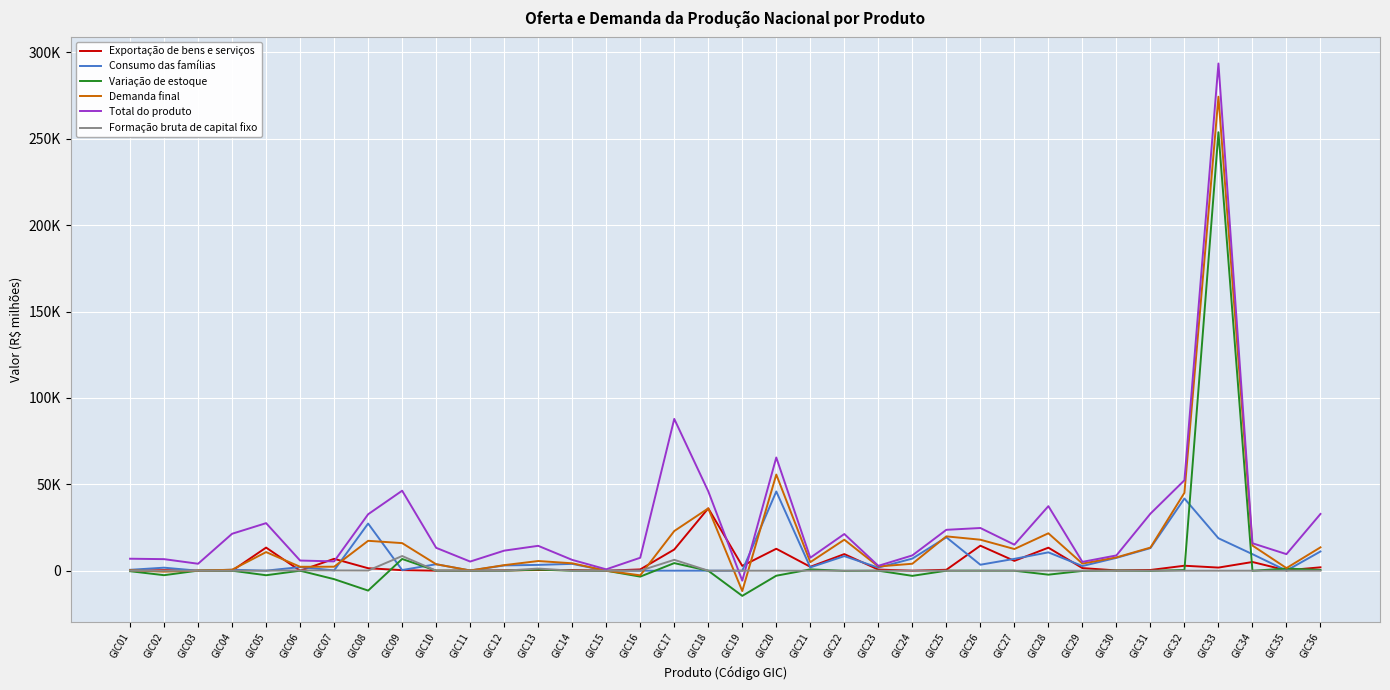

Reading left to right, extract all data points from this chart.

Exportação de bens e serviços: 50.0	320.4	0.0	0.0	13376.9	0.0	6878.7	1427.7	308.6	0.0	0.0	168.5	383.5	339.5	0.0	746.4	12262.6	36091.5	2780.2	12703.0	2256.5	9609.2	653.9	0.0	530.6	14481.4	5690.1	13328.8	1504.0	163.4	415.1	2881.1	1804.5	5036.8	219.5	1954.6
Consumo das famílias: 507.1	1748.6	0.0	563.5	24.2	2087.7	184.0	27298.2	372.3	3738.9	105.2	3044.0	3355.5	3950.9	0.0	0.0	0.0	0.0	0.0	45860.4	1914.1	8430.5	1777.6	7007.8	19342.9	3448.8	6866.5	10619.1	2710.8	7432.2	13073.3	41786.8	18775.9	9578.8	40.2	11130.1
Variação de estoque: -296.7	-2601.4	42.9	0.0	-2630.4	0.0	-4896.2	-11513.2	6790.6	0.0	0.0	0.0	631.2	0.0	-12.1	-3426.5	4394.1	-23.5	-14573.2	-2904.9	767.1	-96.4	5.8	-2982.1	-0.4	10.0	-7.3	-2294.9	-113.4	94.7	-111.4	414.7	253796.4	-48.5	1250.5	434.4
Demanda final: 260.4	-532.4	42.9	563.5	10770.7	2270.2	2306.9	17304.0	15966.5	3738.9	132.8	3213.6	5602.3	4290.4	-12.1	-2680.2	22957.6	36068.0	-11793.0	55658.5	4937.6	17943.3	2437.2	4025.7	19873.2	17940.2	12549.4	21652.9	4101.4	7690.3	13377.1	45082.6	274376.7	14567.0	1510.2	13519.1
Total do produto: 6937.9	6688.5	4022.8	21379.9	27526.6	5878.6	5391.4	32672.5	46306.2	13244.6	5295.4	11607.4	14400.2	6259.7	798.3	7500.7	87862.7	45969.6	-5760.5	65530.3	7489.4	21228.1	2817.1	8852.6	23665.0	24715.4	15070.6	37366.8	5107.1	8841.3	33000.8	52354.6	293590.3	15888.0	9580.5	32847.0
Formação bruta de capital fixo: 0.0	0.0	0.0	0.0	0.0	182.4	140.4	91.3	8495.0	0.0	27.5	1.1	1232.1	0.0	0.0	0.0	6300.9	0.0	0.0	0.0	0.0	0.0	0.0	0.0	0.0	0.0	0.0	0.0	0.0	0.0	0.0	0.0	0.0	0.0	0.0	0.0